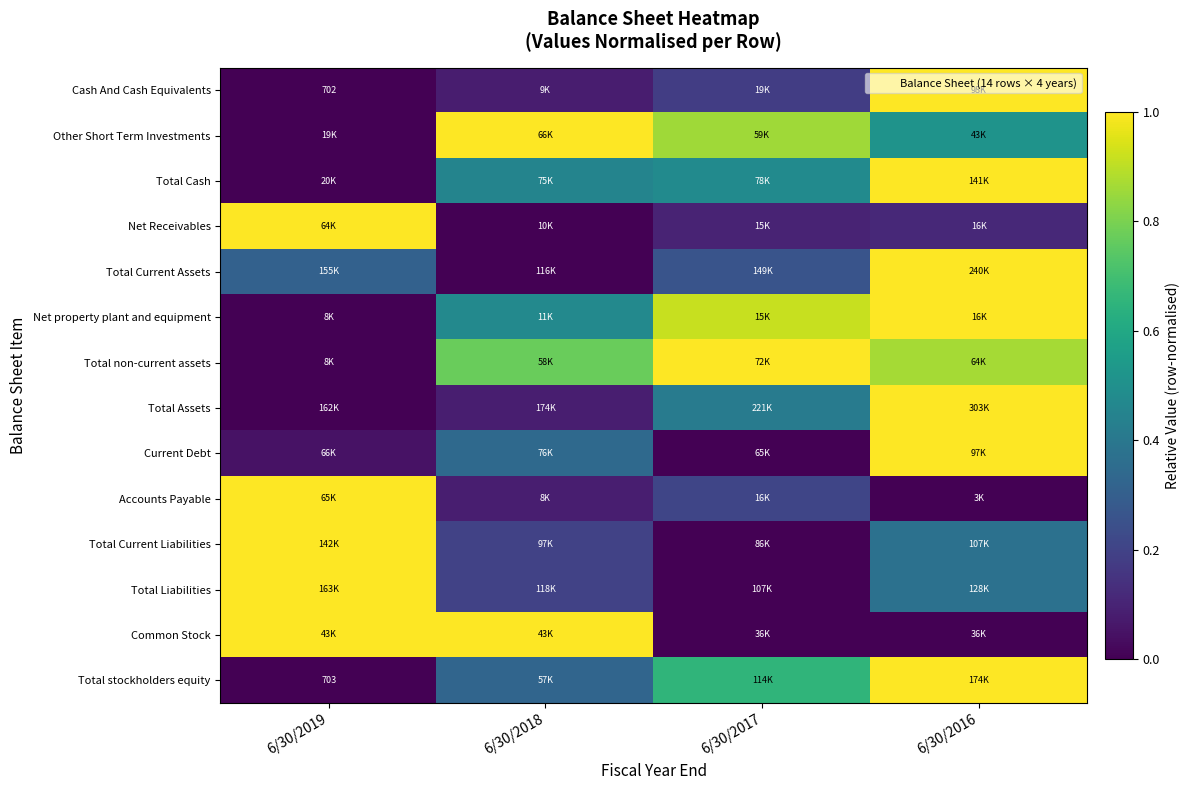

Count the Total Cash values in the range 0 to 1.

4